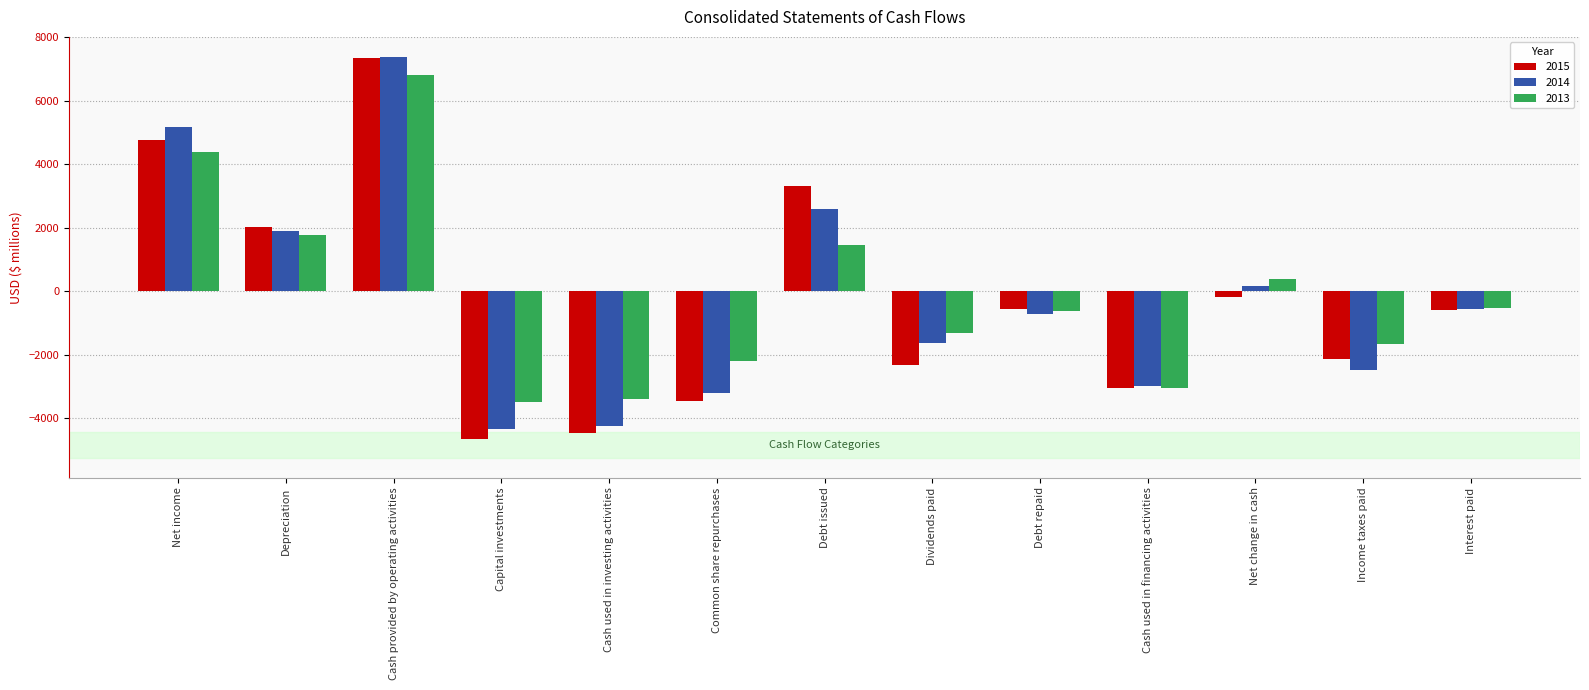

What is the difference between the 2015 values at Common share repurchases and Interest paid?

2873